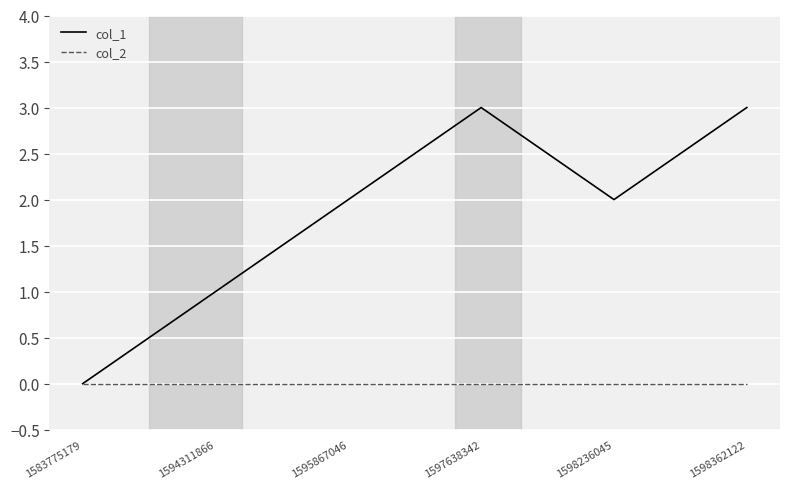

What is the total value across all series at 1597638342?

3